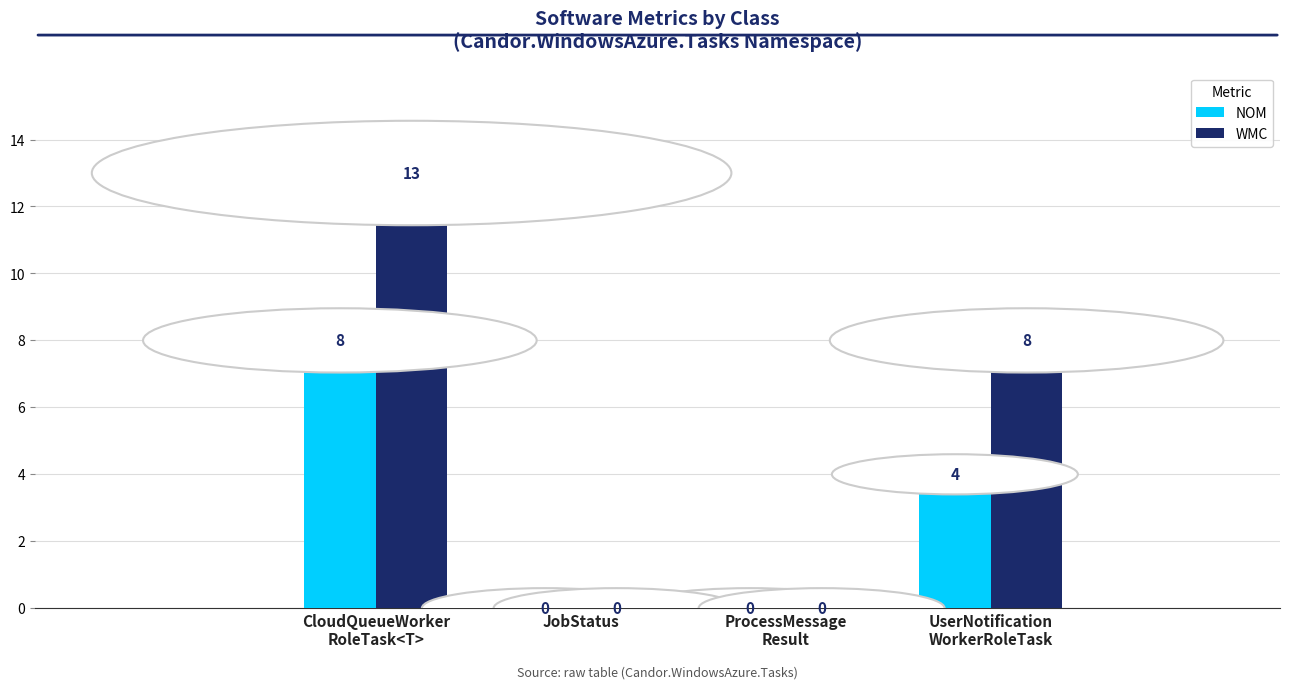

What is the sum of all NOM values?

12